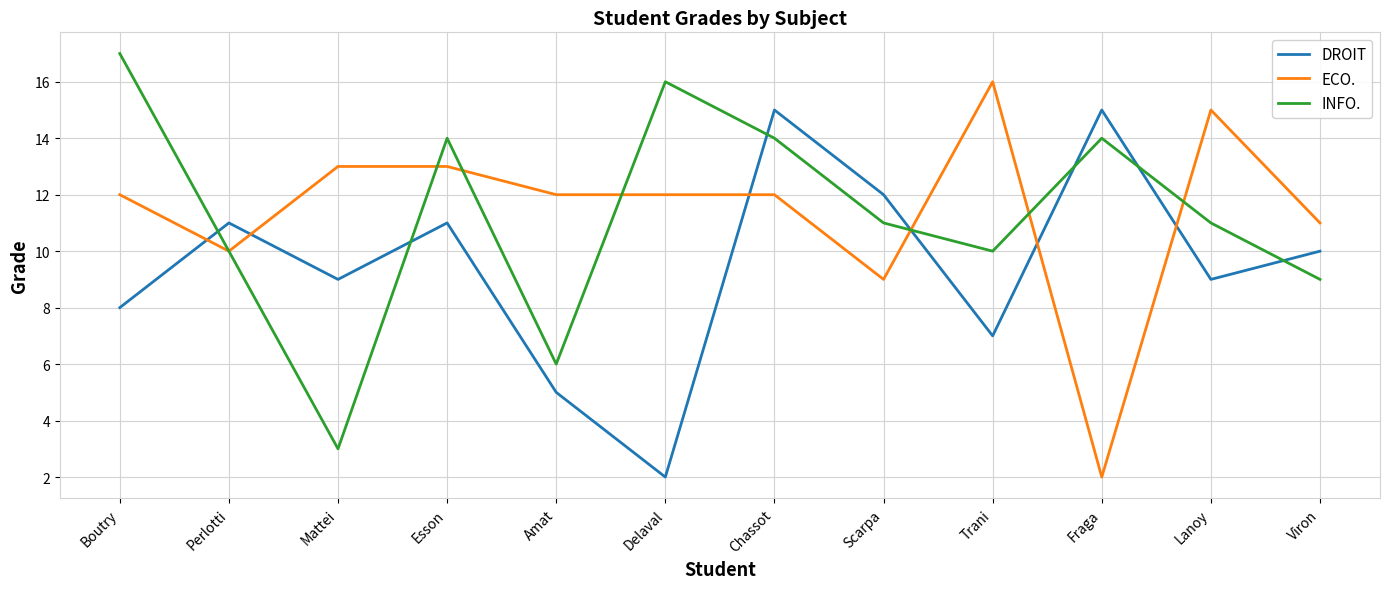

True or false: DROIT has a value of 5 at Esson.

False